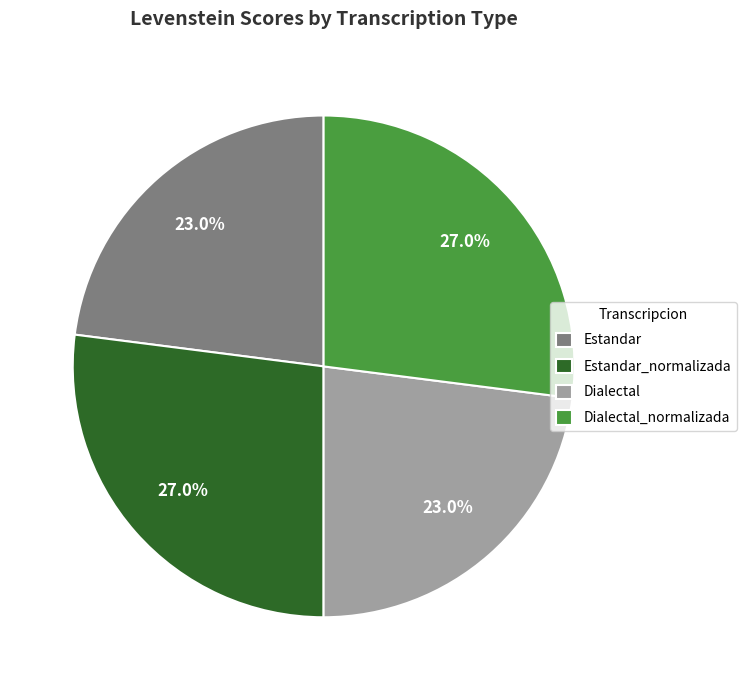

Is Estandar_normalizada the majority of the pie?

No